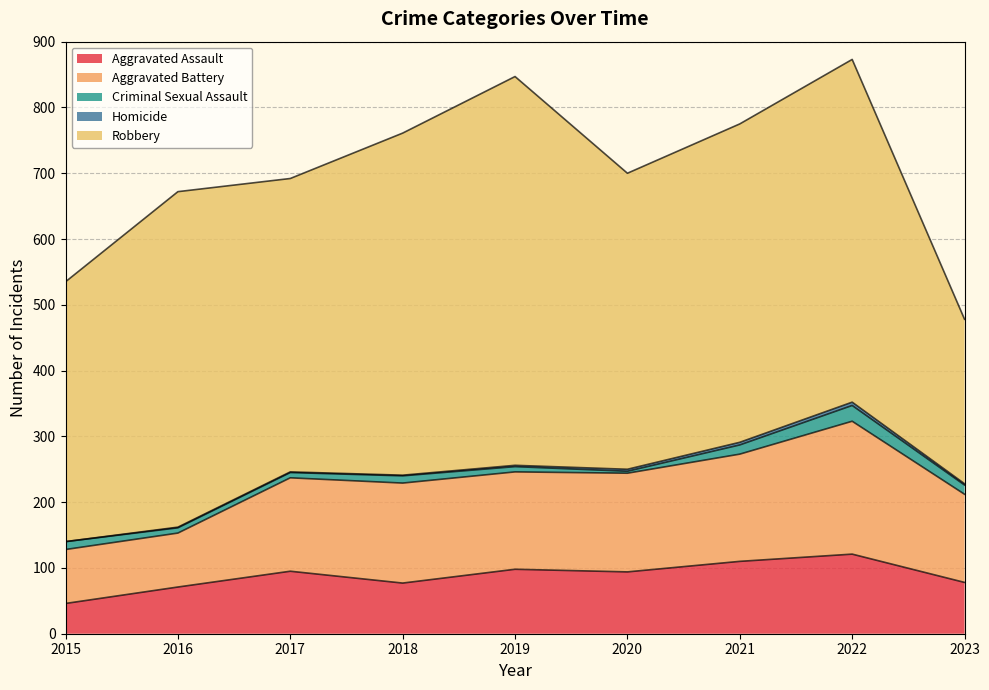

What is the difference between the Criminal Sexual Assault values at 2018 and 2015?

1